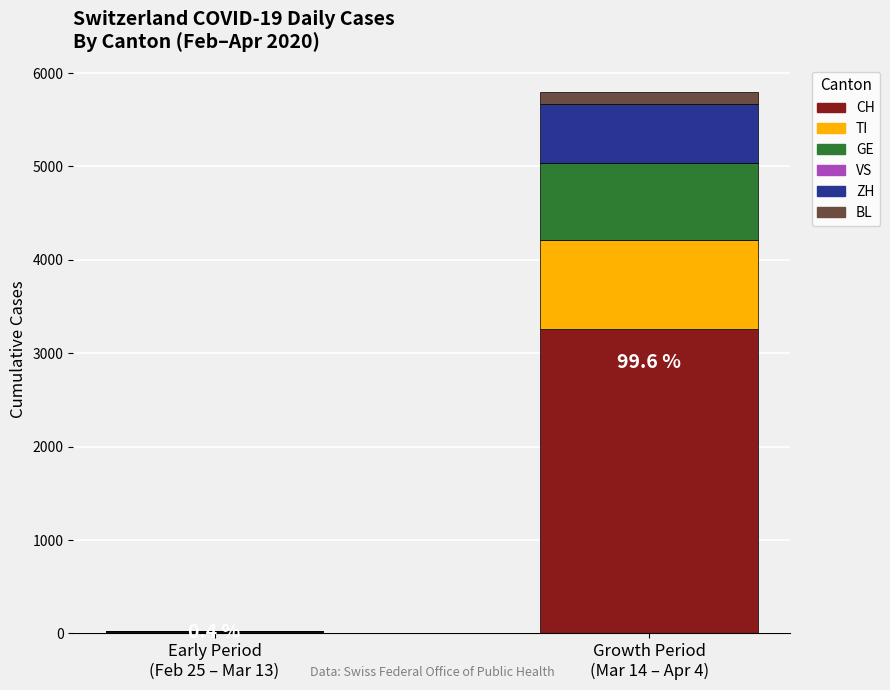

What is the highest value of the CH series?

3258